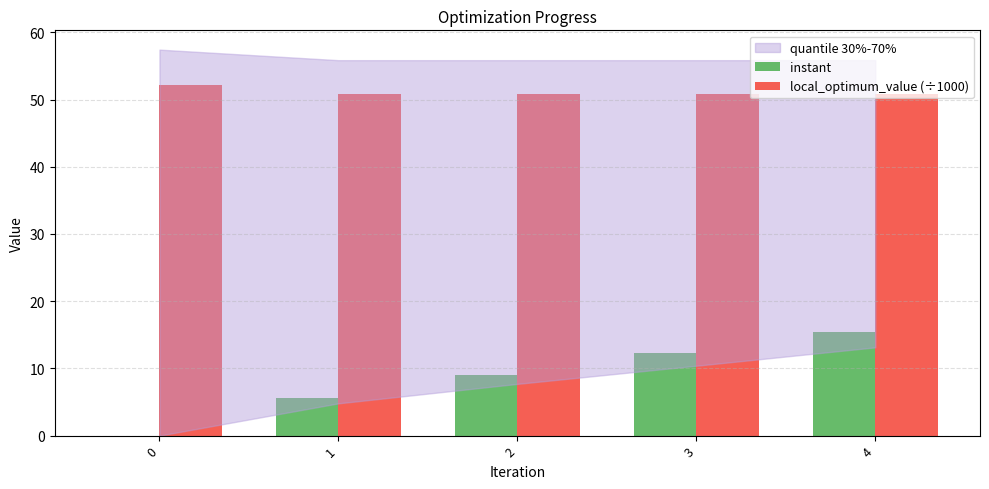

Is the value of local_optimum_value (÷1000) at 0 greater than the value of instant at 2?

Yes